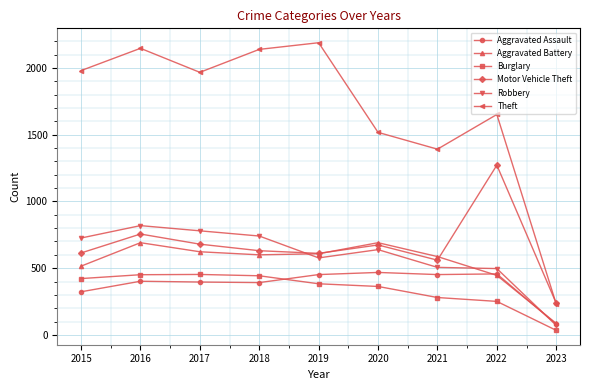

What are all the series names shown in the legend?

Aggravated Assault, Aggravated Battery, Burglary, Motor Vehicle Theft, Robbery, Theft